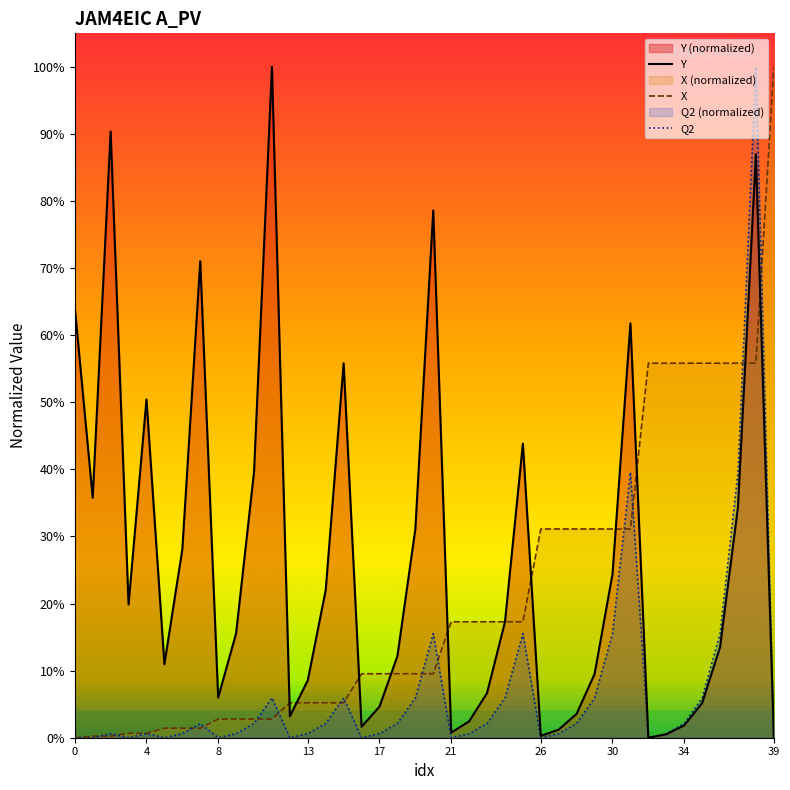

List the series in order of their peak value, highest first.

Y, X, Q2